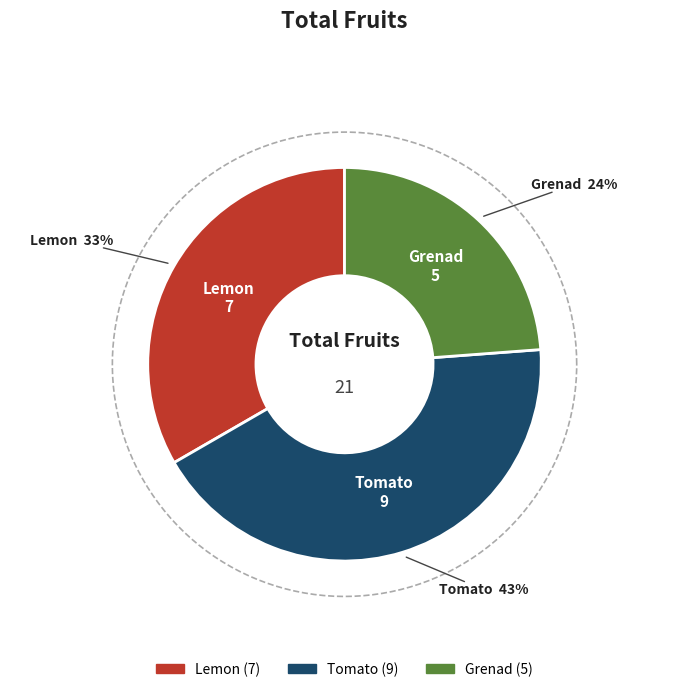

True or false: Tomato accounts for 50% of the total.

False